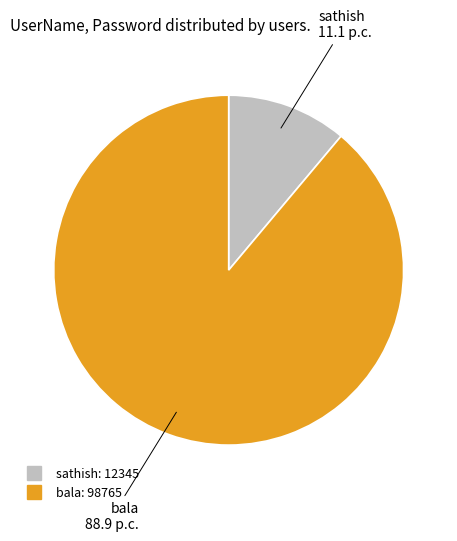

Which category has the smallest portion of the pie?

sathish